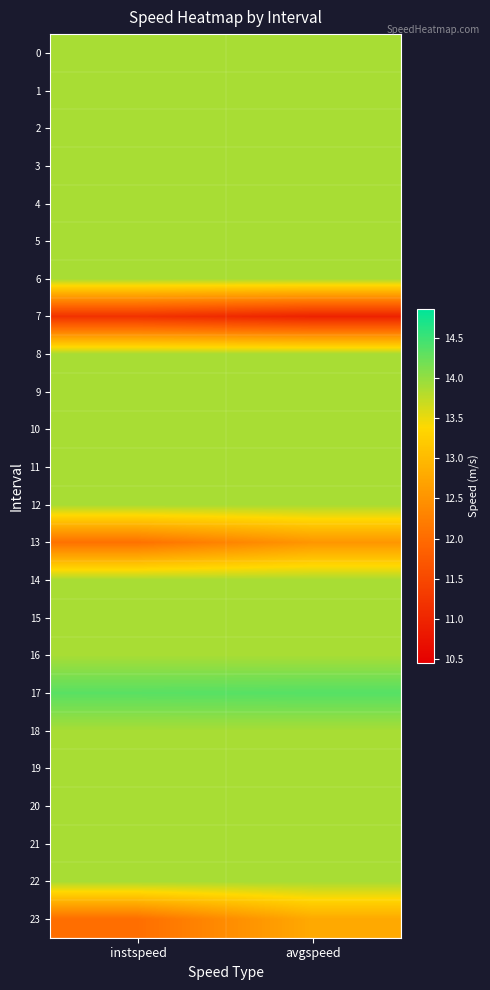

What is the maximum value shown in the chart?

14.4